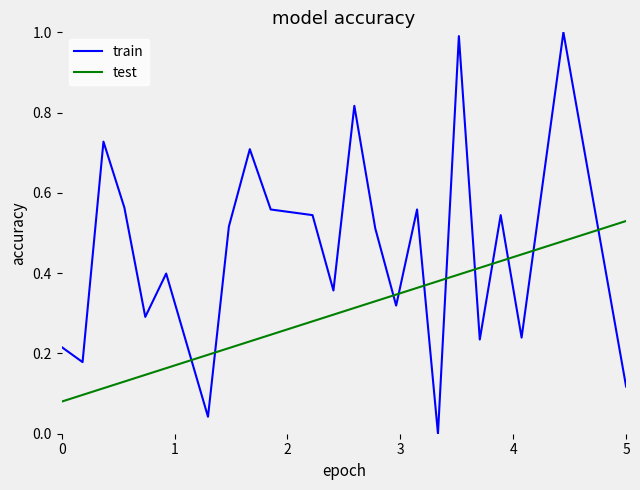

How many intersections are there between train and test?

11